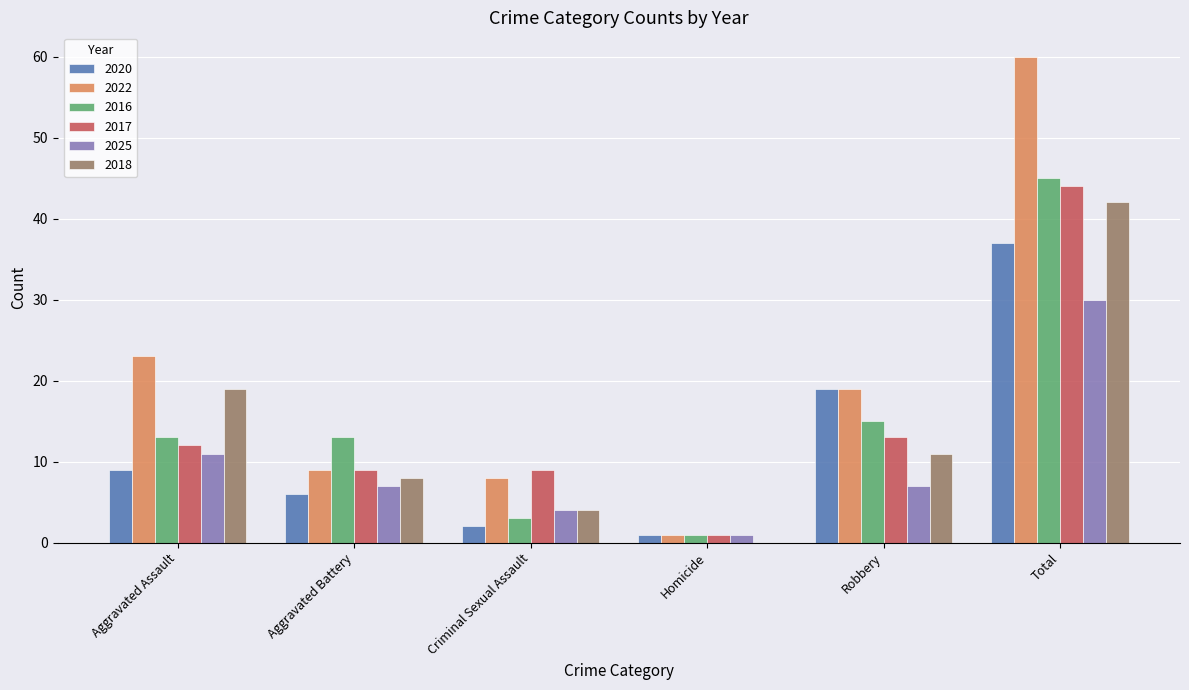

Count the number of data series in this chart.

6